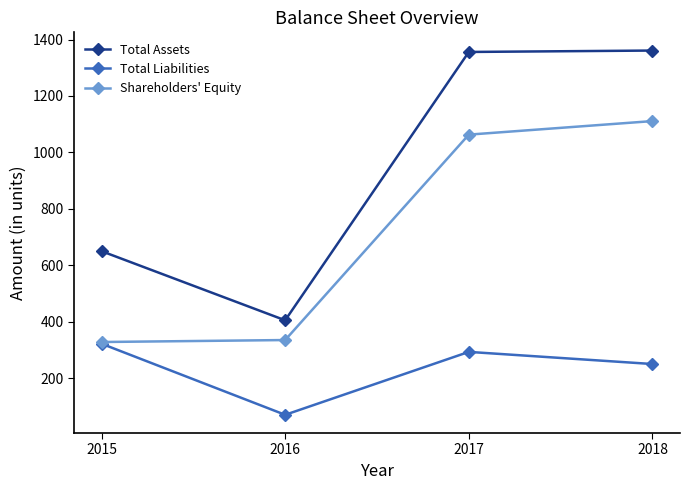

What is the spread (max minus min) of values at 2015?

328